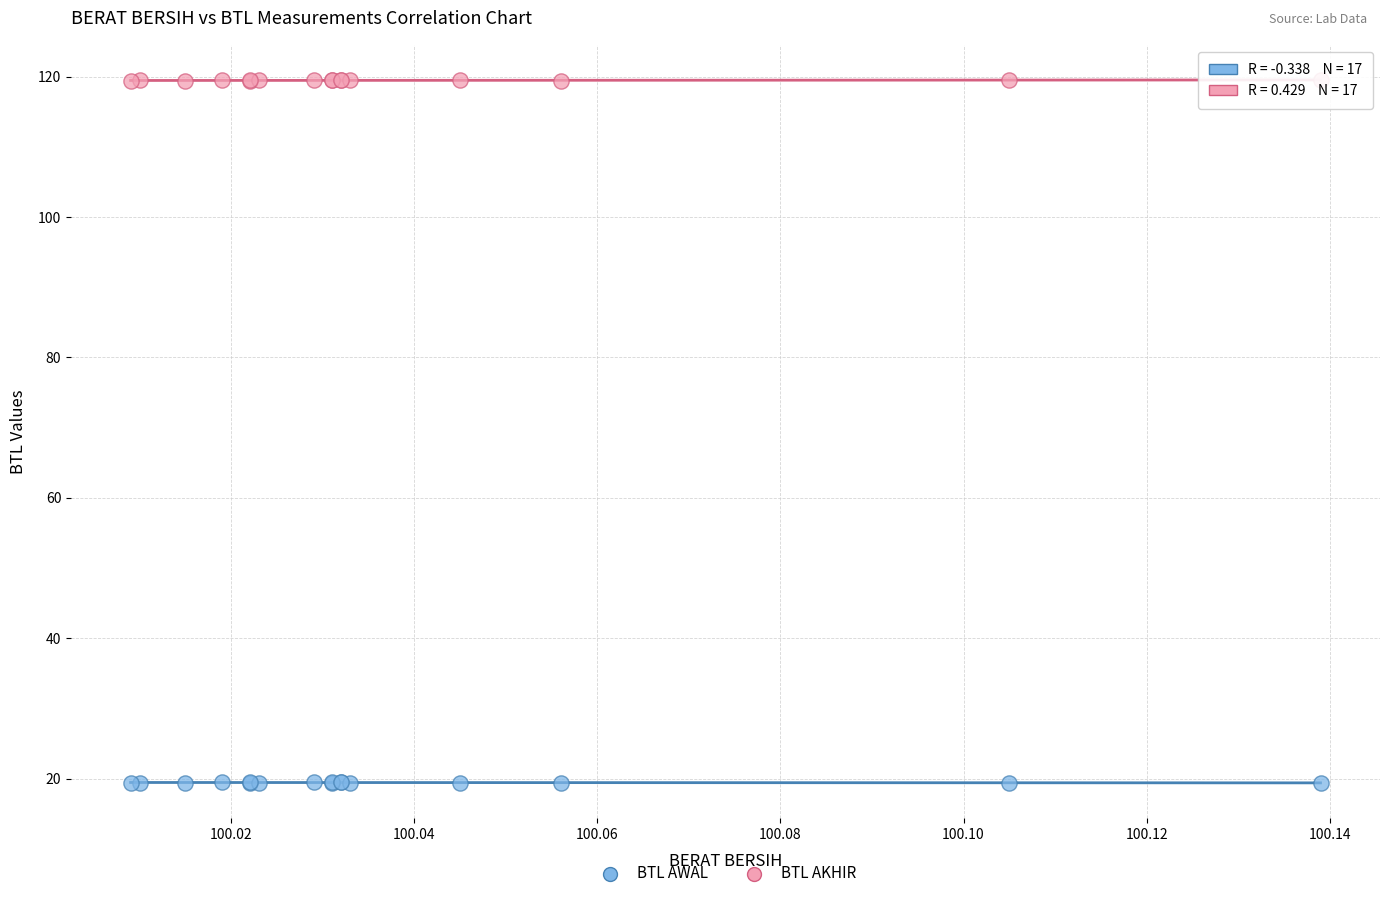

Which series reaches the minimum Y coordinate?

BTL AWAL